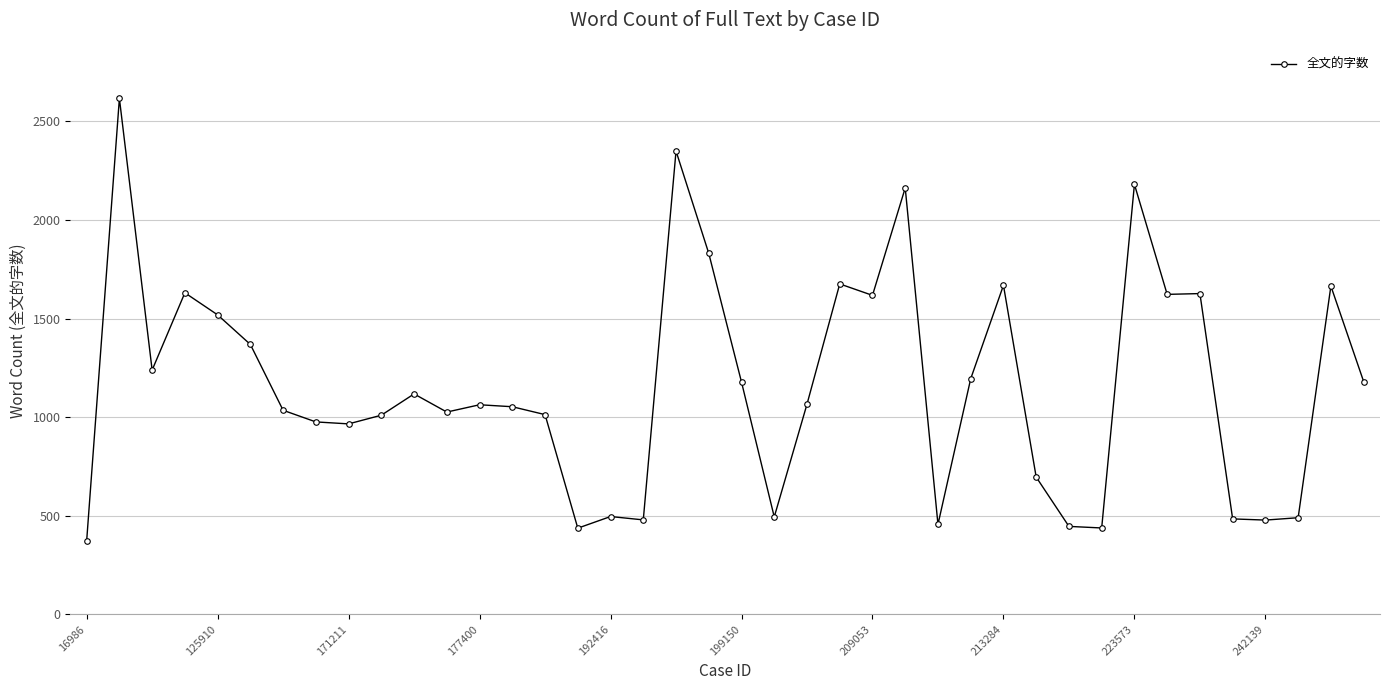

True or false: there are more than 1 points higher than both neighbors.

True